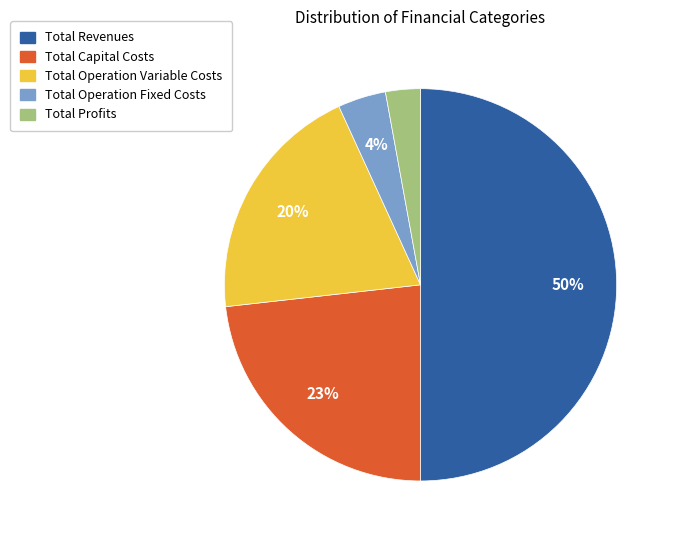

The Total Profits slice represents 3% of the pie. True or false?

True